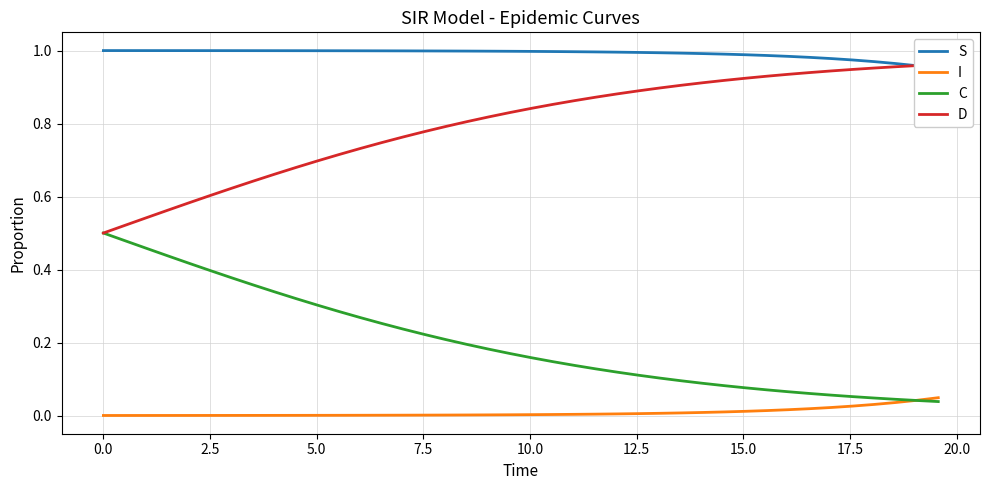

List the series in order of their peak value, lowest first.

I, C, D, S